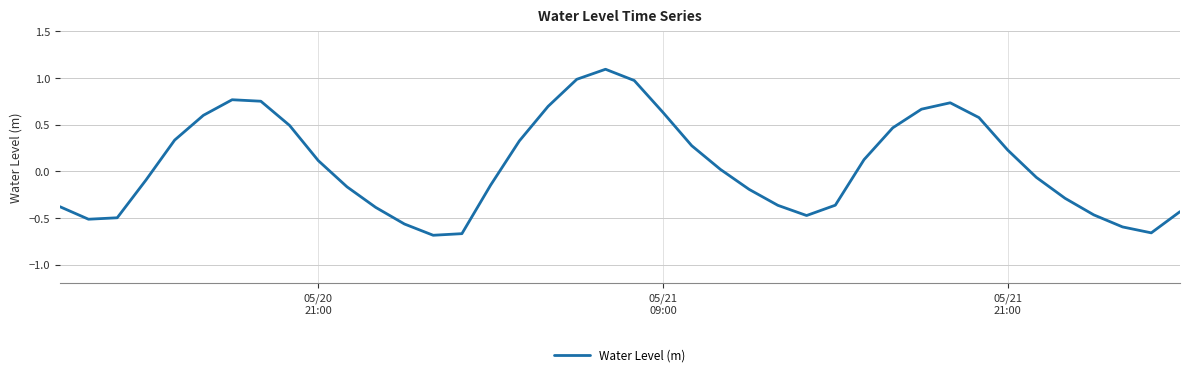

What is the difference between the maximum and minimum values?

1.8